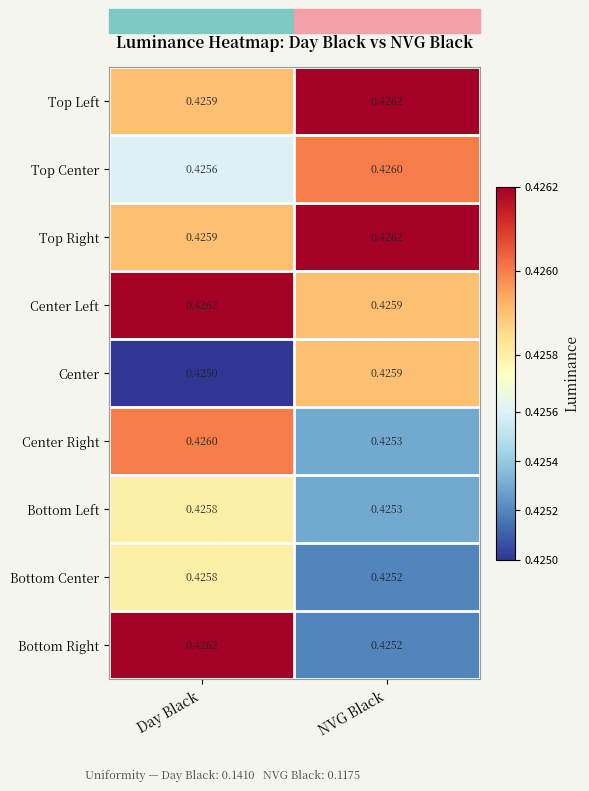

Where is Top Left nearest to the value 0?

Day Black